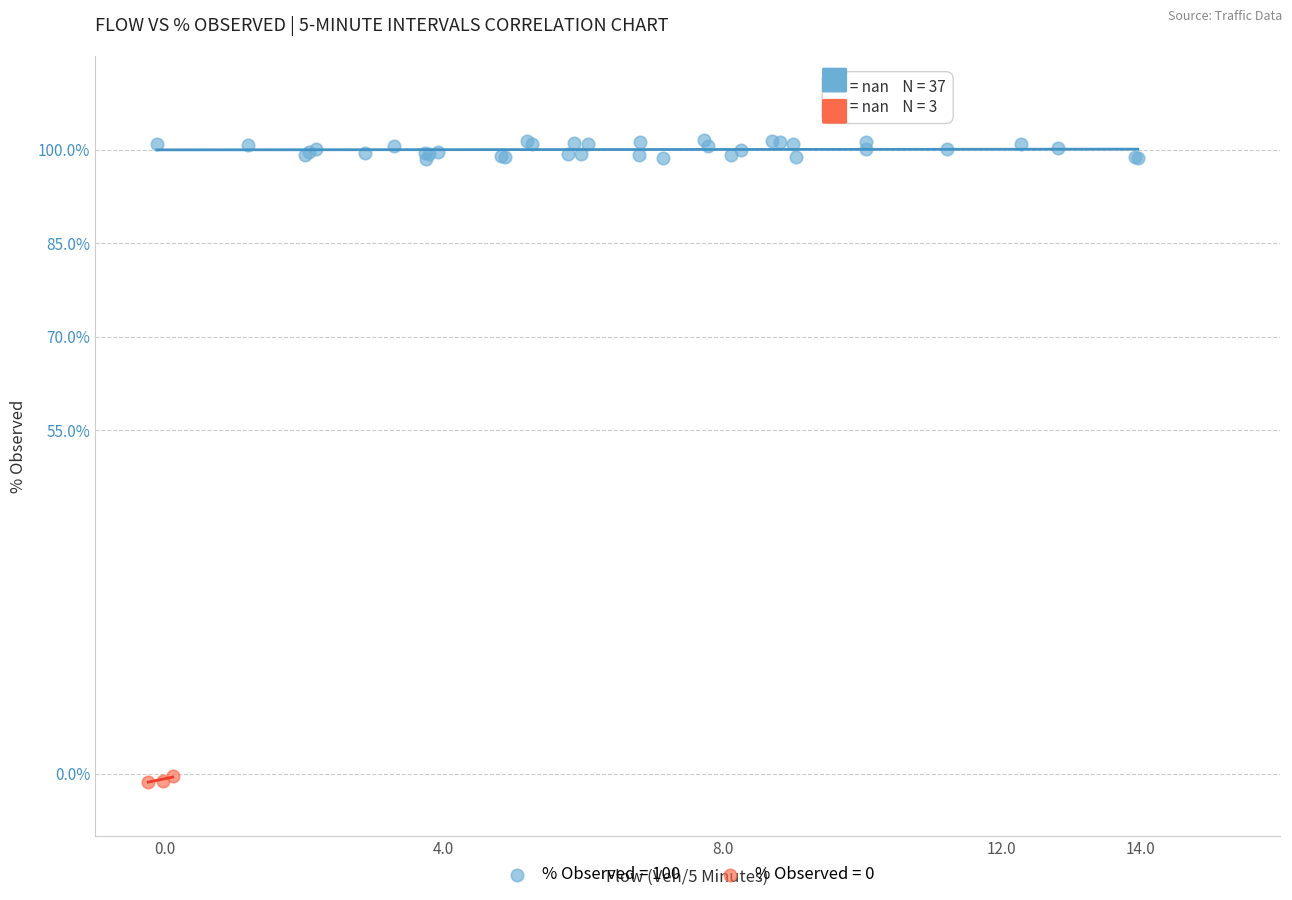

Which series reaches the minimum Y coordinate?

% Observed = 0